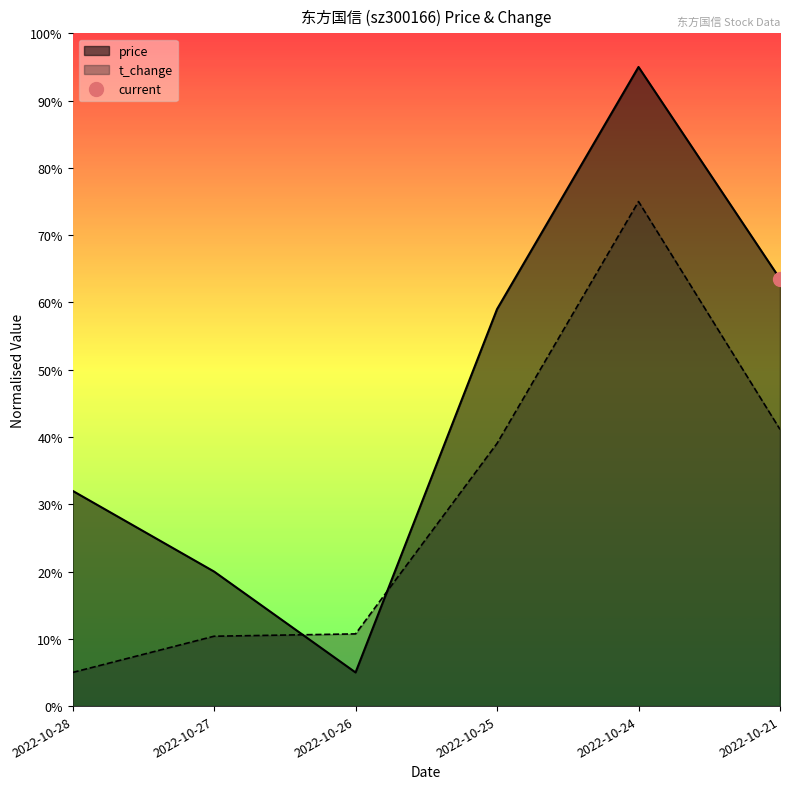

True or false: price and t_change intersect in this chart.

True